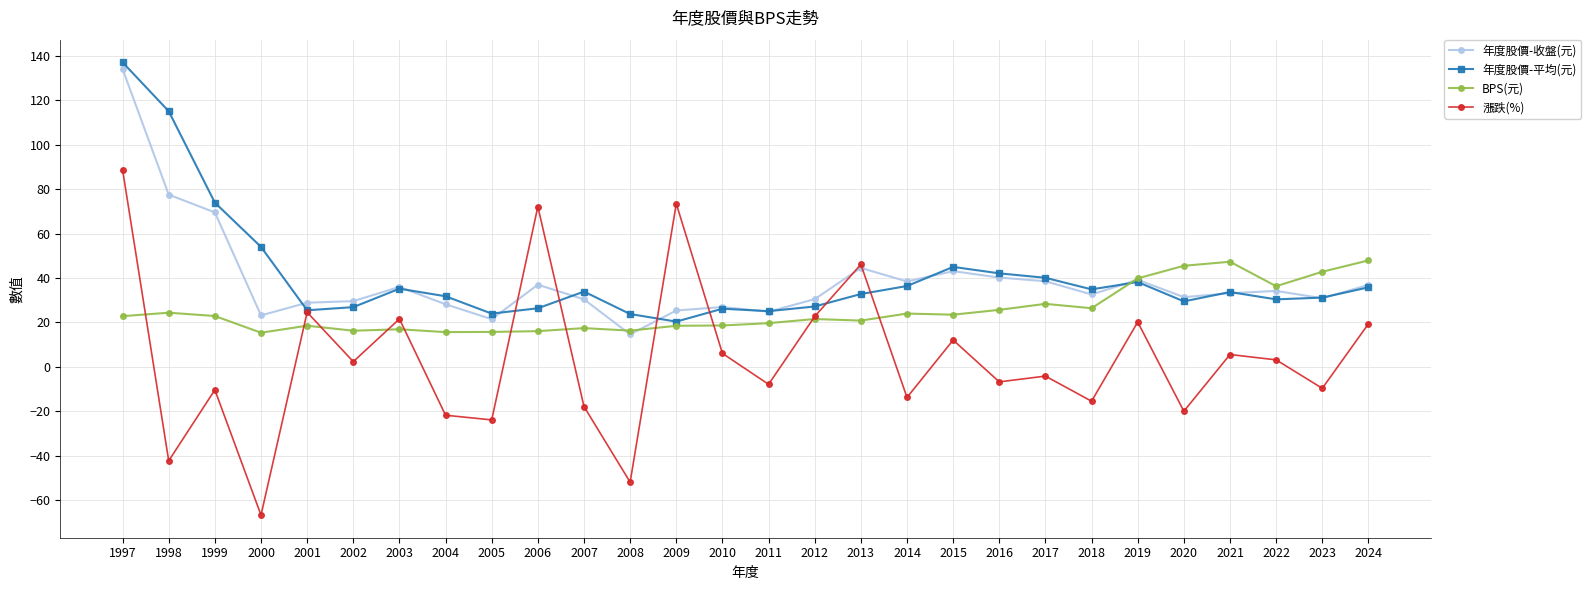

Does the chart display data point markers on the line(s)?

Yes